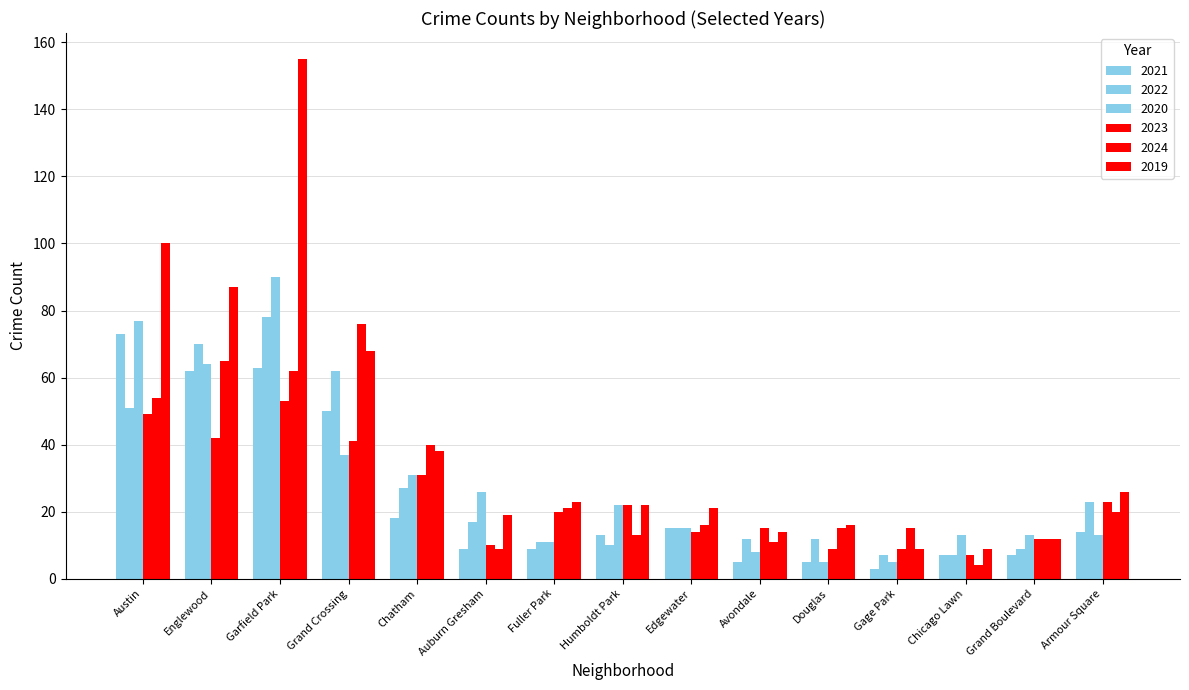

How many data points in 2024 are less than 16?

7